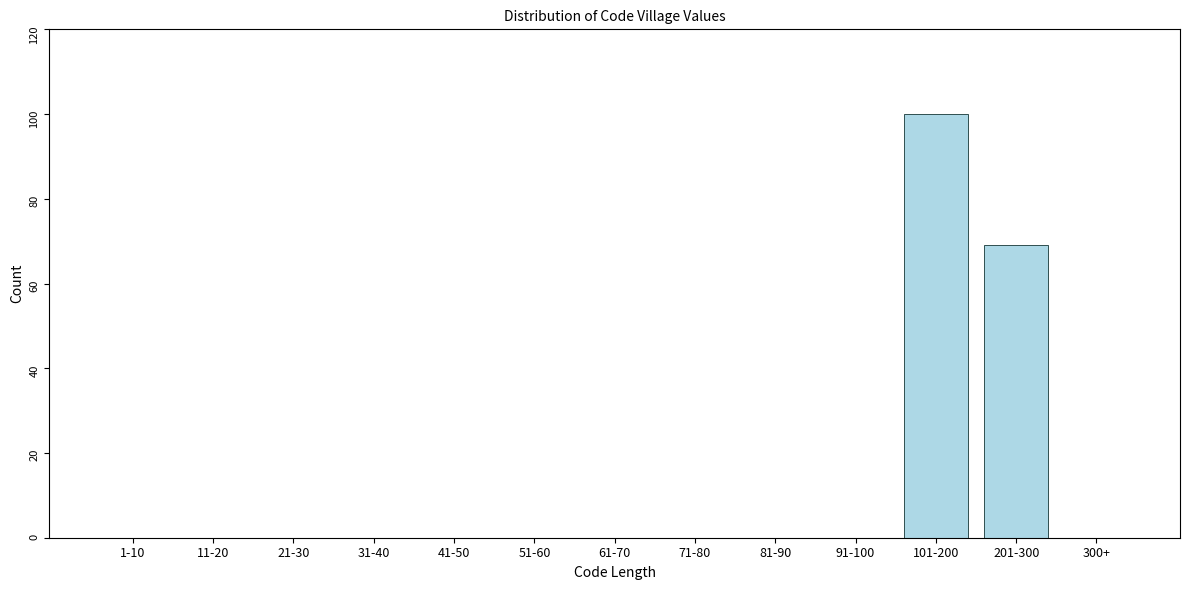

Reading left to right, list all the values displayed in this chart.

1-10=0	11-20=0	21-30=0	31-40=0	41-50=0	51-60=0	61-70=0	71-80=0	81-90=0	91-100=0	101-200=100	201-300=69	300+=0